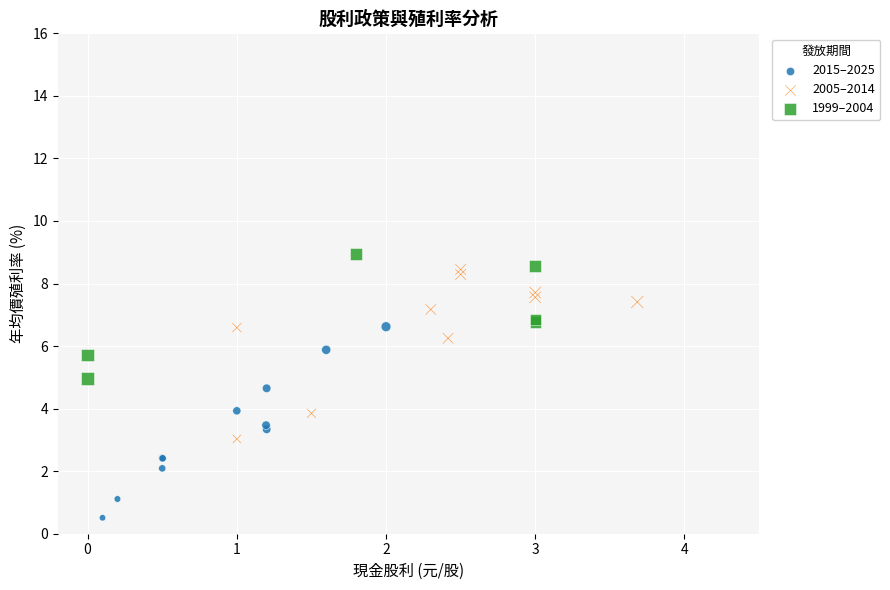

Which series has the widest spread of Y values?

2015–2025